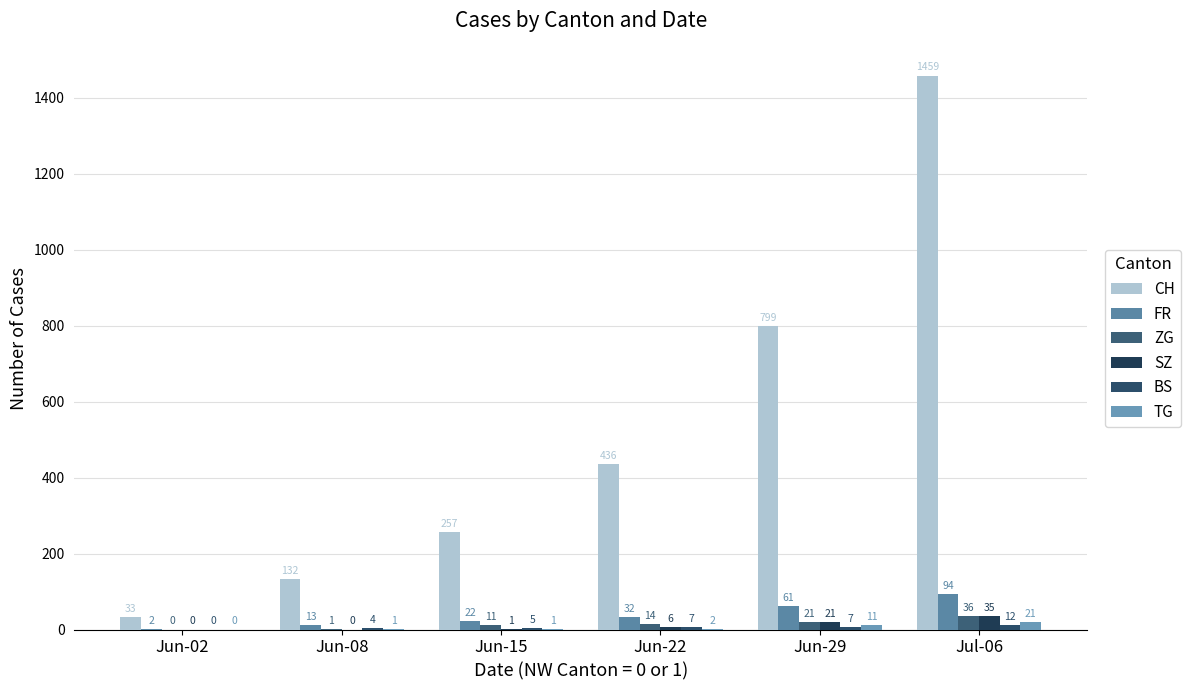

Are the bars horizontal?

No